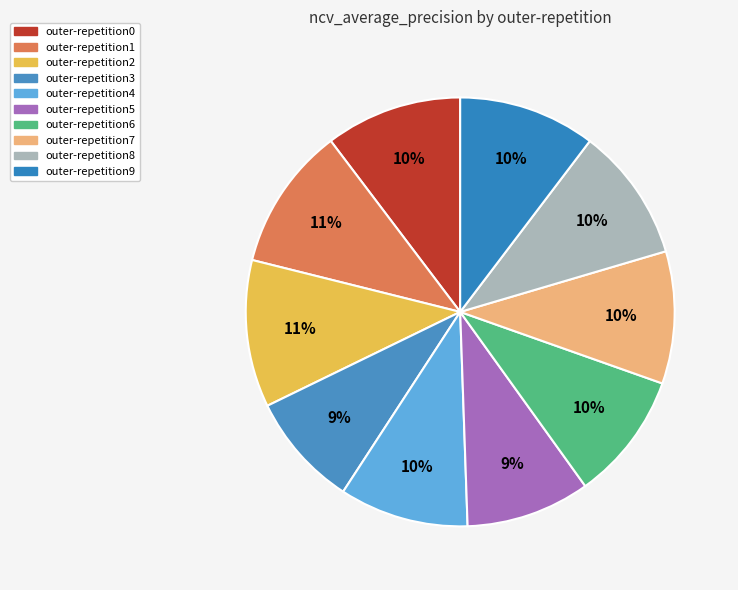

To the nearest percent, what is the difference between the outer-repetition2 and outer-repetition6 slice percentages?

1%